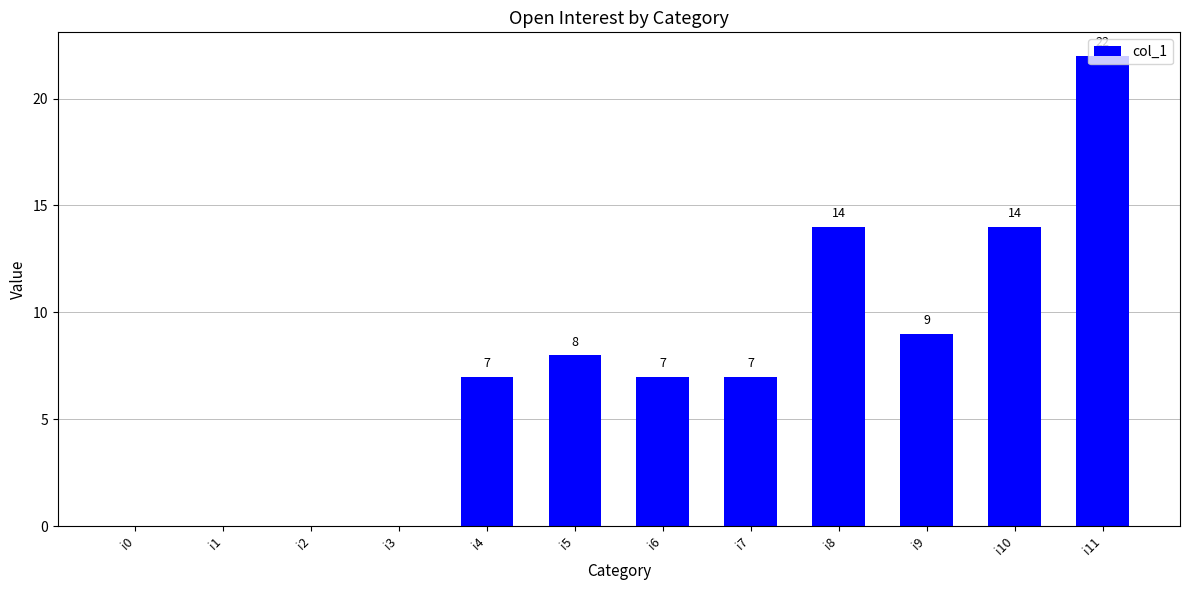

What is the maximum value shown in the chart?

22